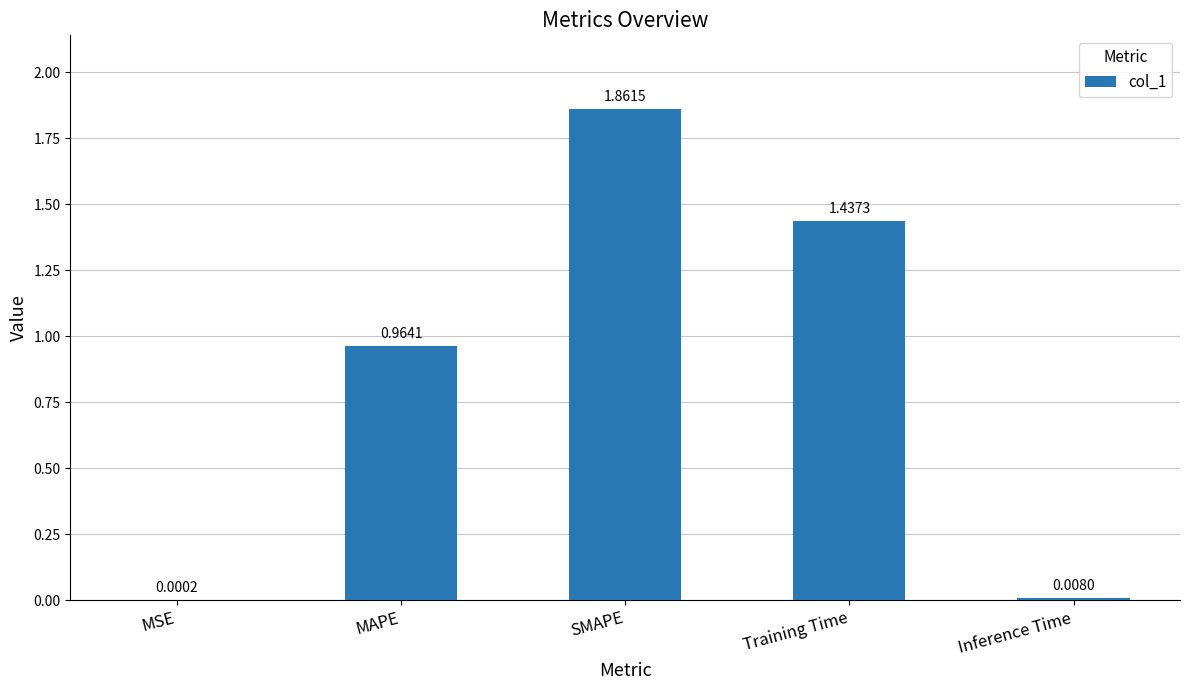

Which category has the highest value across all series?

SMAPE